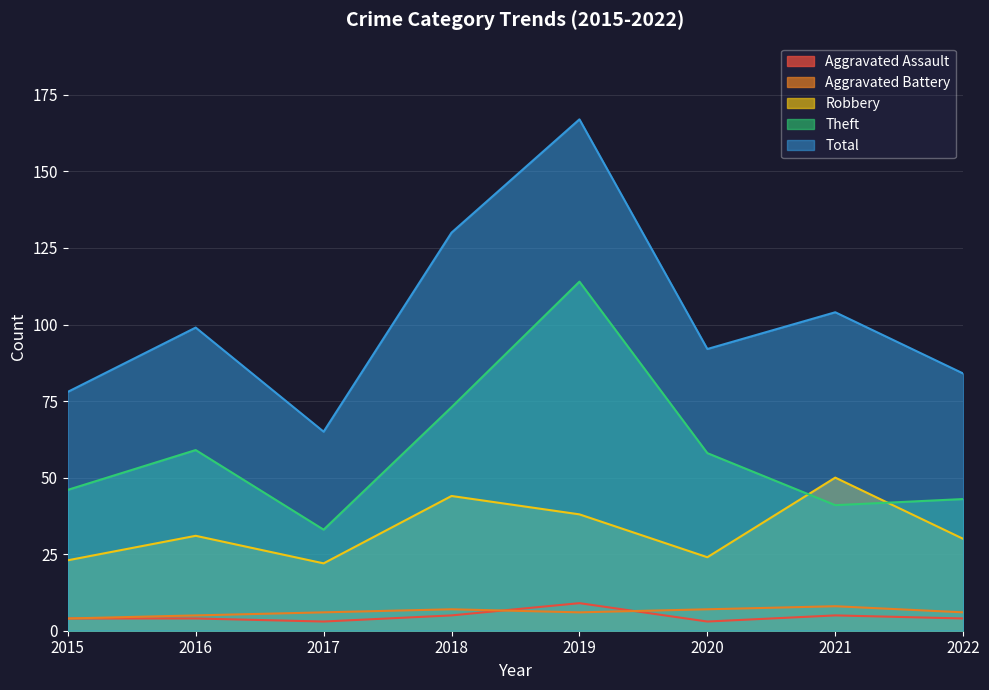

At which label does Robbery reach its minimum?

2017